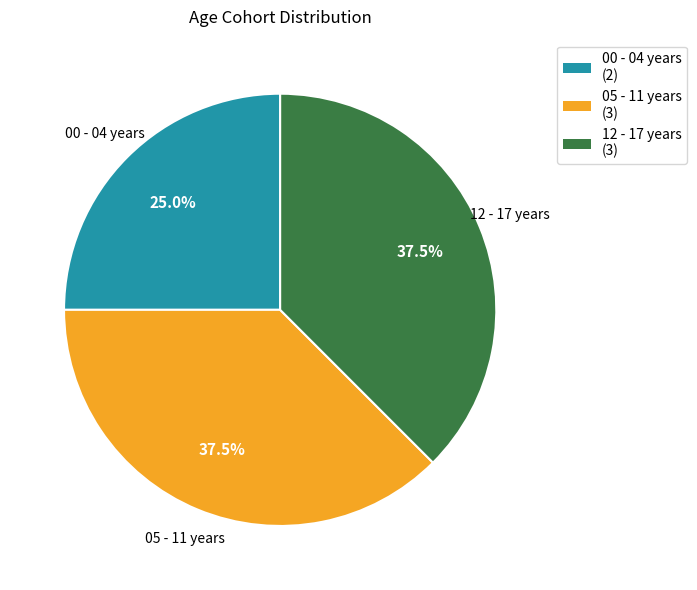

How many segments does this pie chart have?

3